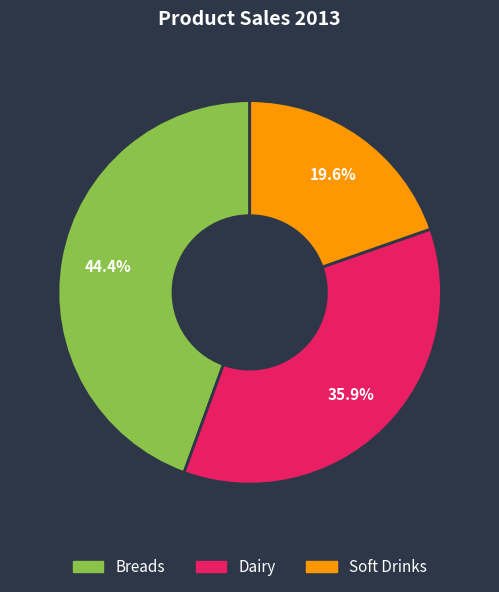

Which category has the biggest portion of the pie?

Breads